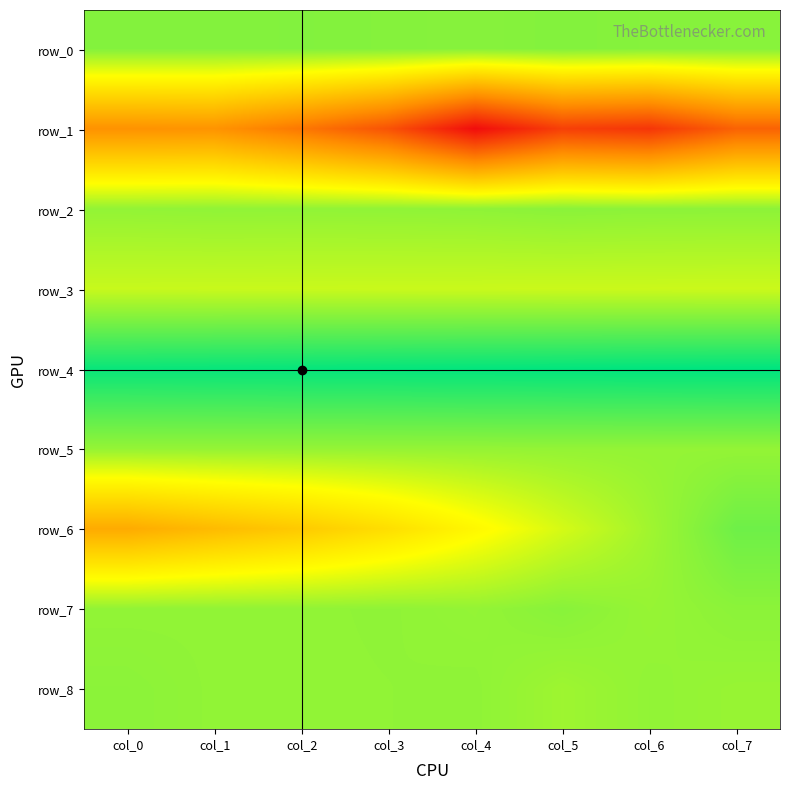

What is the average value of the row_0 series?

0.8